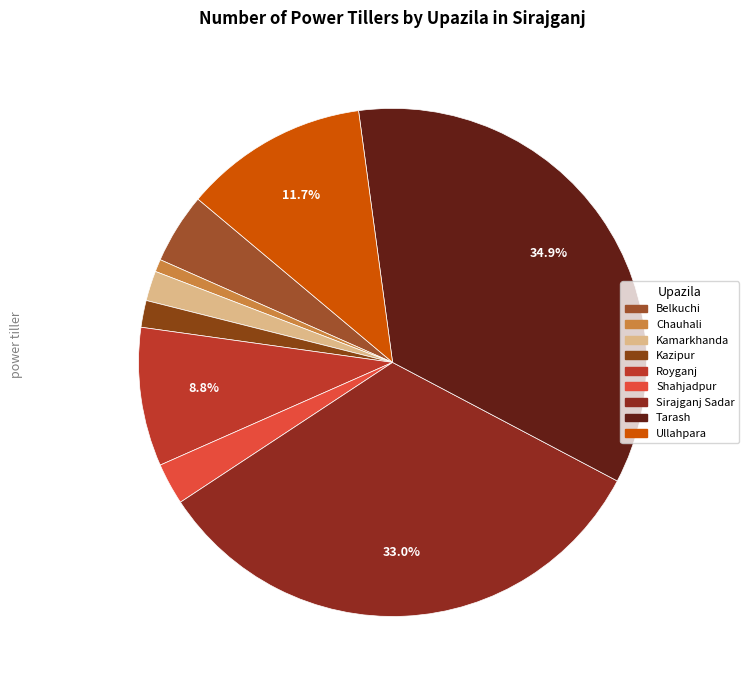

True or false: Sirajganj Sadar accounts for 47% of the total.

False